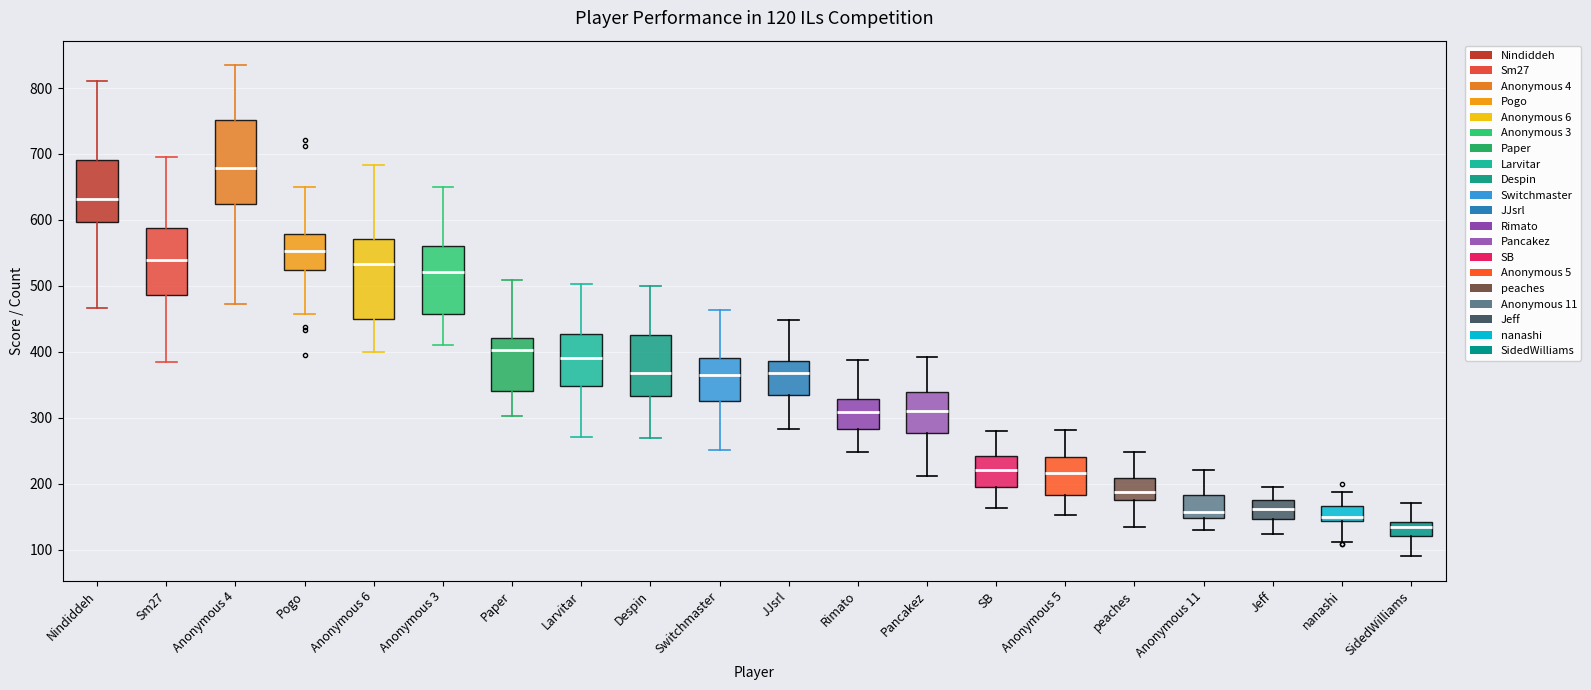

Which box's median line is the highest?

Anonymous 4